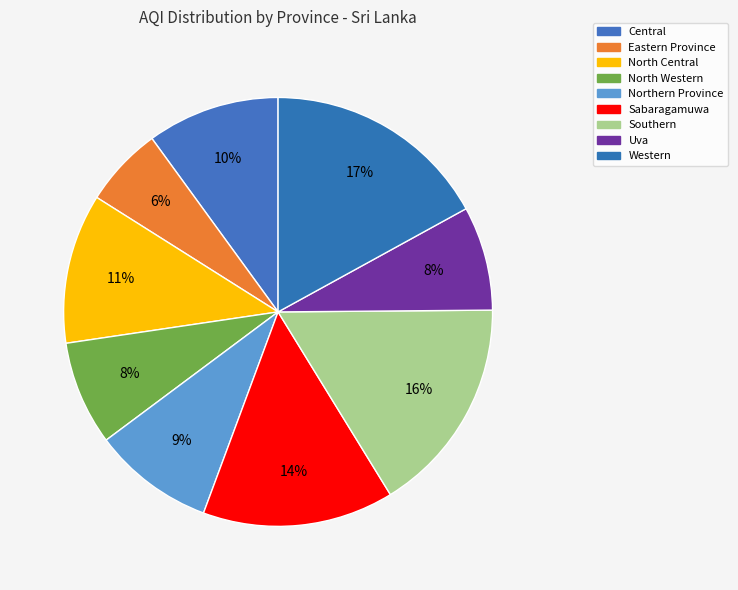

What portion of the pie excludes Uva?

92.1%